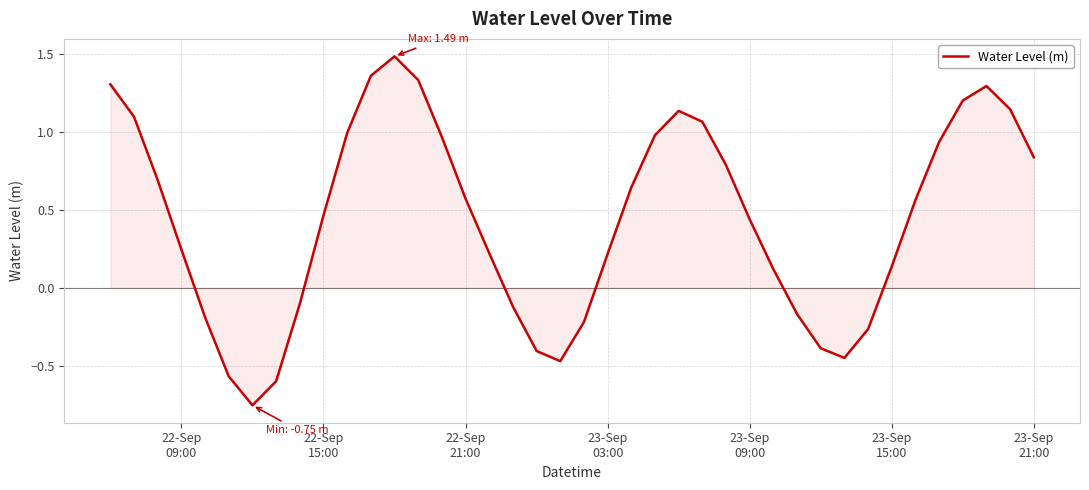

How many values are below 0?

13